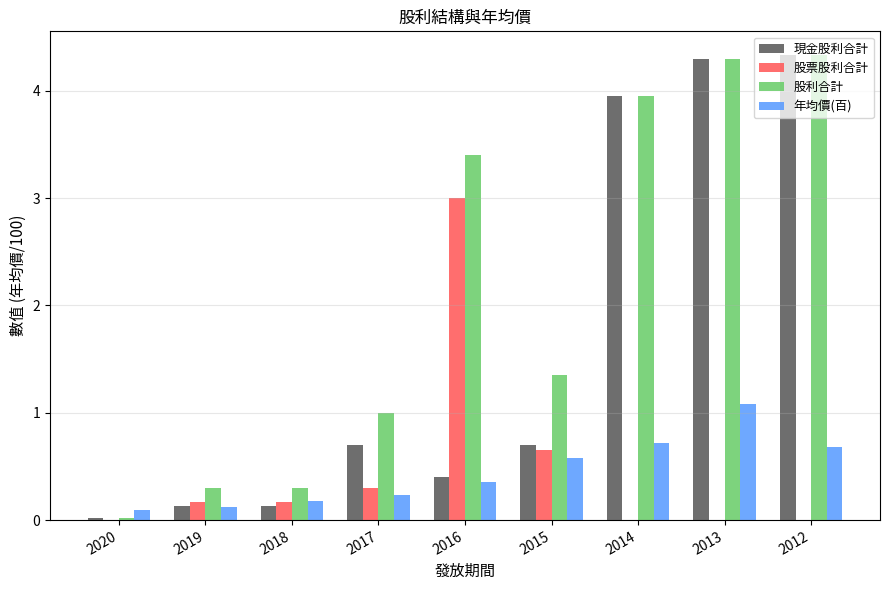

The 股票股利合計 series shows 0.0 at 2013. True or false?

True